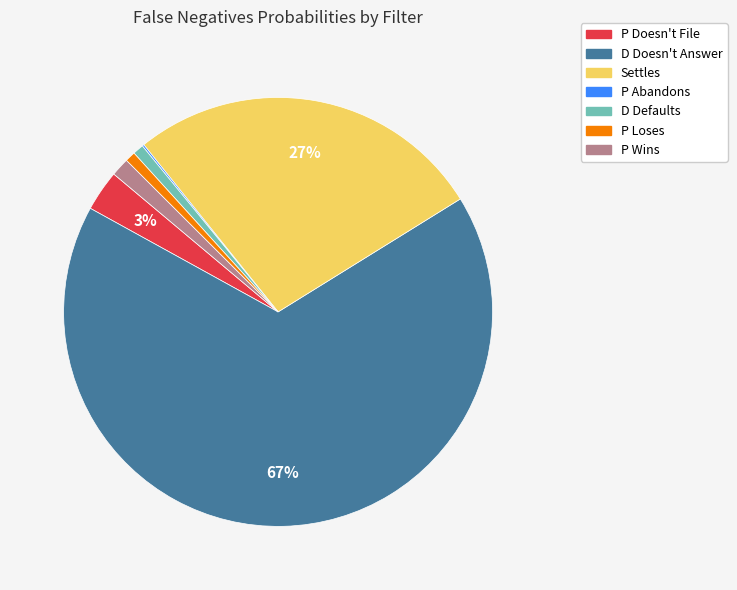

Combined, do P Doesn't File and Settles account for over 50%?

No